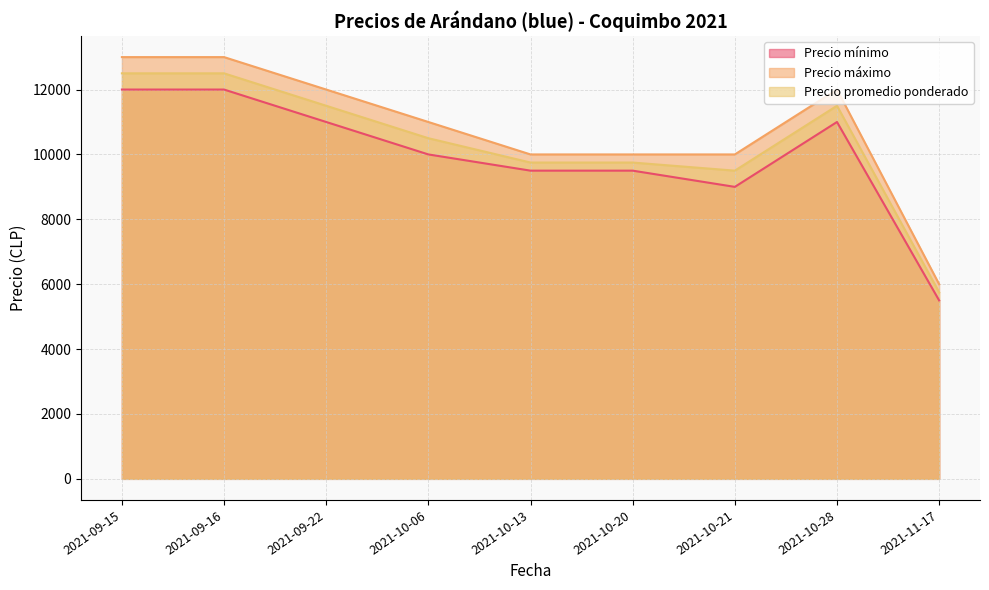

Which category has the lowest value in the Precio promedio ponderado series?

2021-11-17